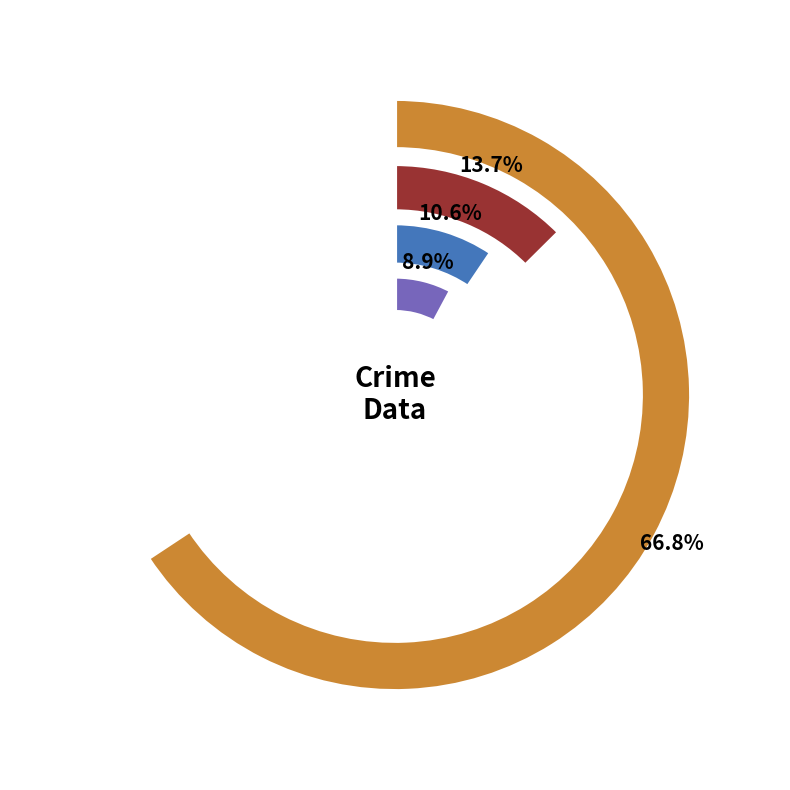

Do Burglary and Motor Vehicle Theft together represent more than half of the pie?

No